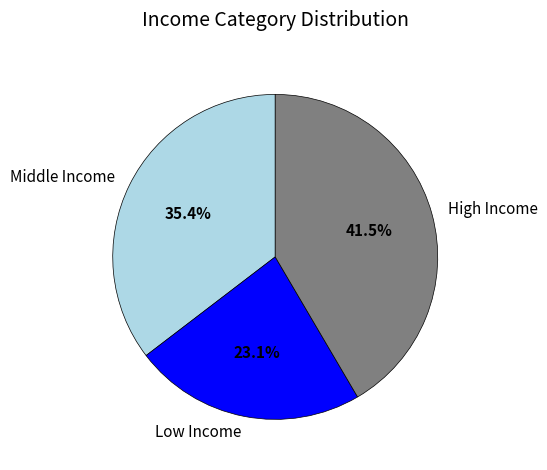

What is the ratio of the value at Low Income to the value at High Income?

0.6